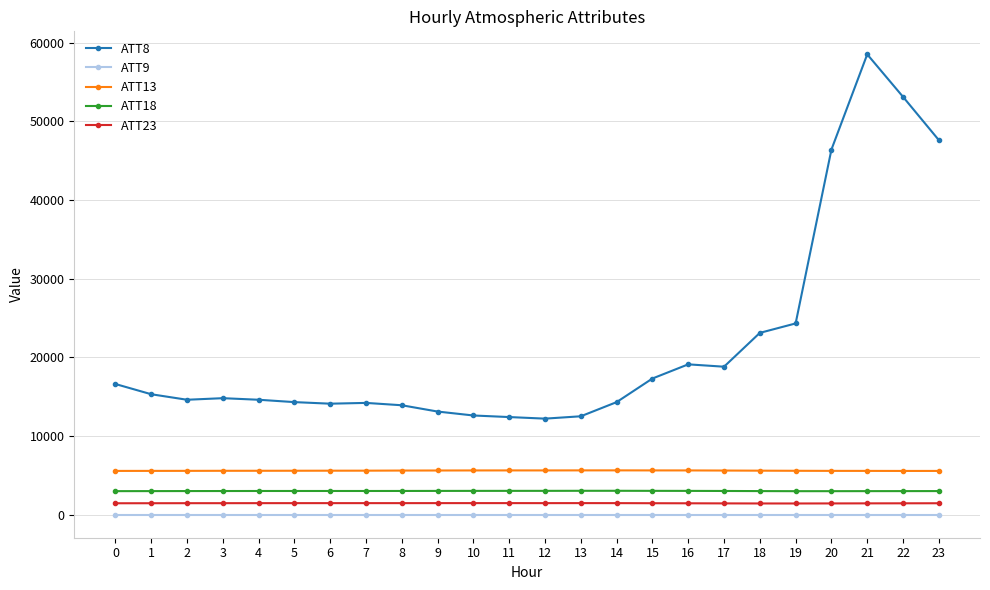

True or false: ATT8 has more than 2 interior local peaks.

True